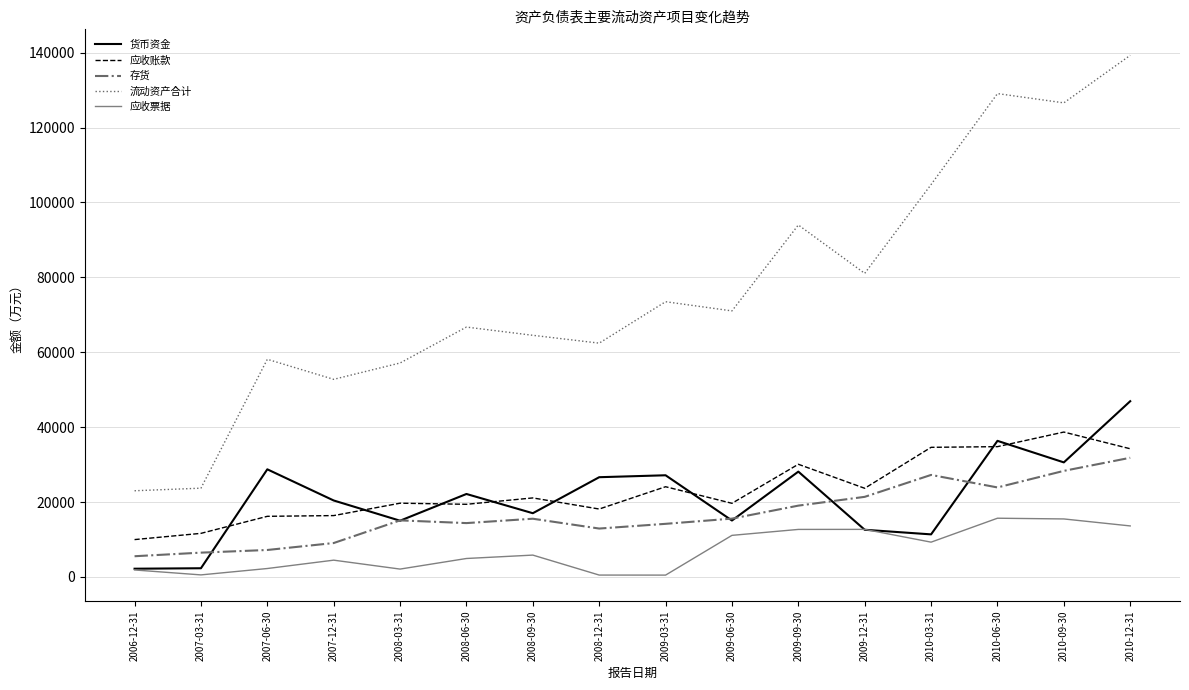

What is the difference between the maximum and second lowest values in the 应收账款 series?

27058